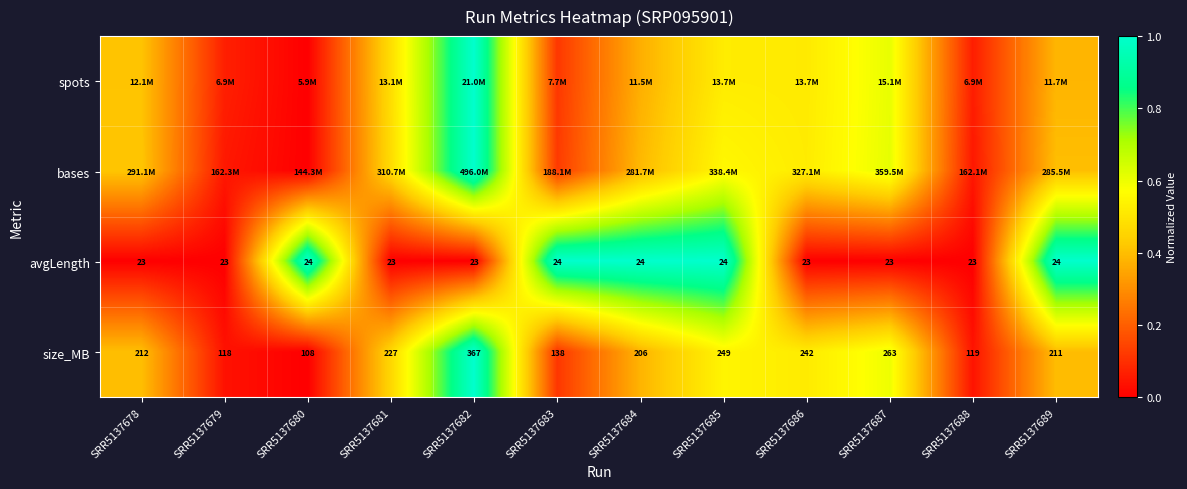

What is the sum of the avgLength values at SRR5137681 and SRR5137689?

1.0